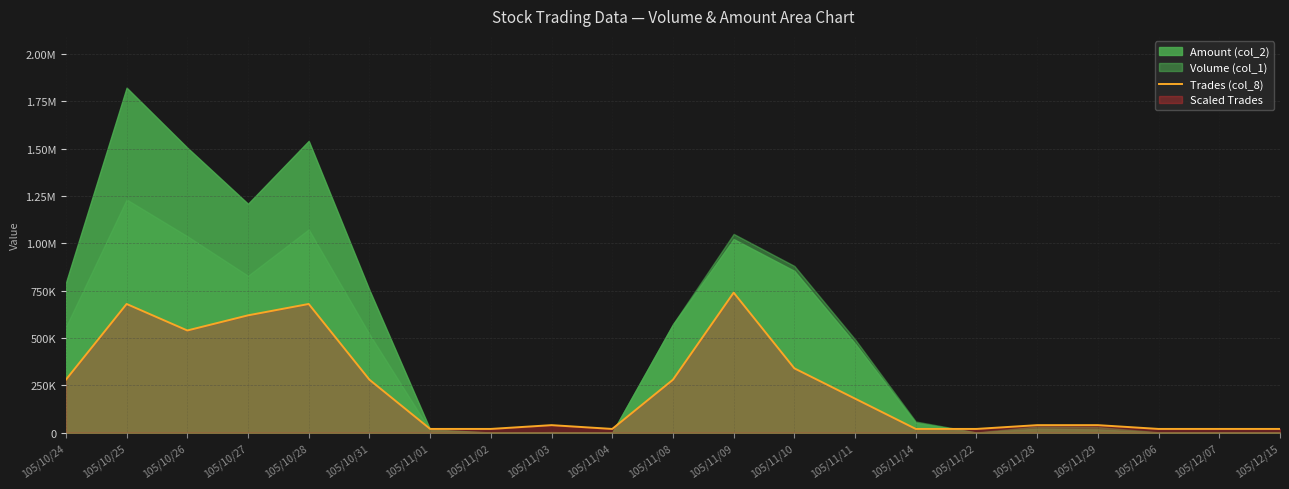

What is the approximate value at 105/10/26, to the nearest 50?

540000